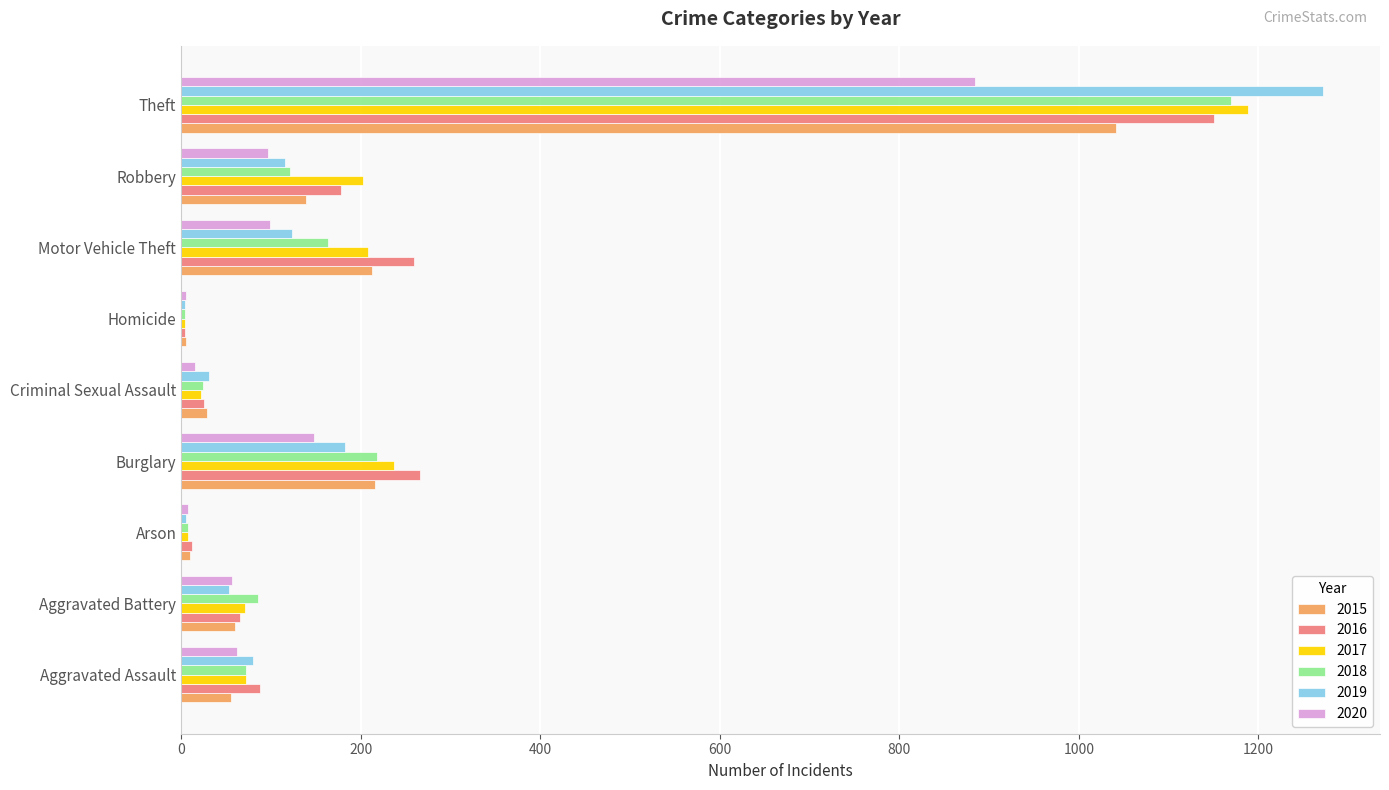

Which series changed the most between Motor Vehicle Theft and Theft?

2019